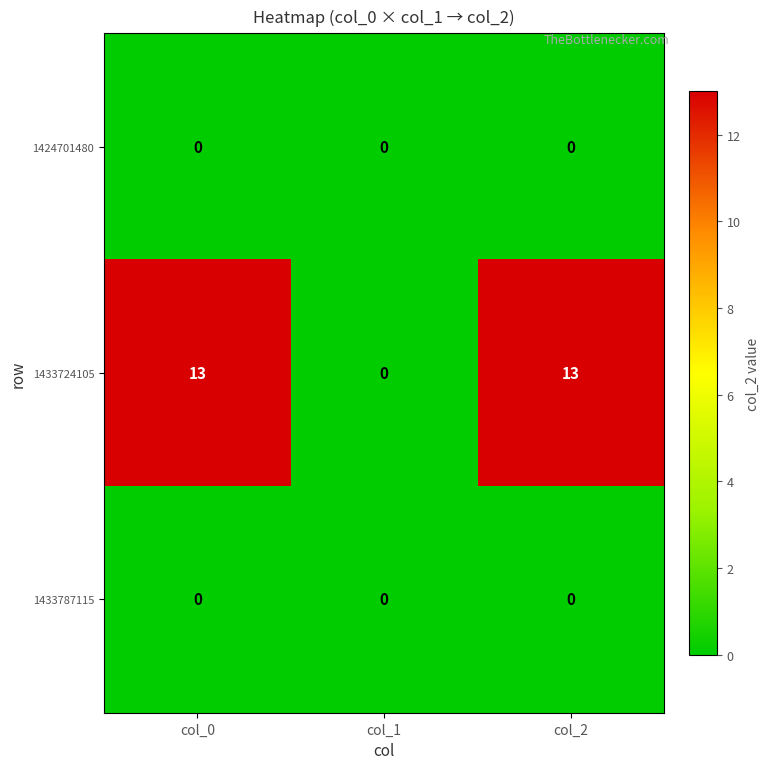

Which series has the largest total across all categories?

1433724105